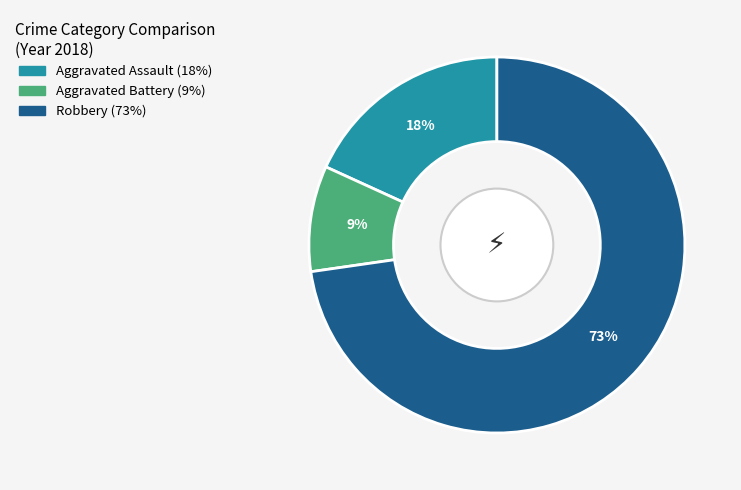

True or false: Aggravated Battery accounts for 9% of the total.

True